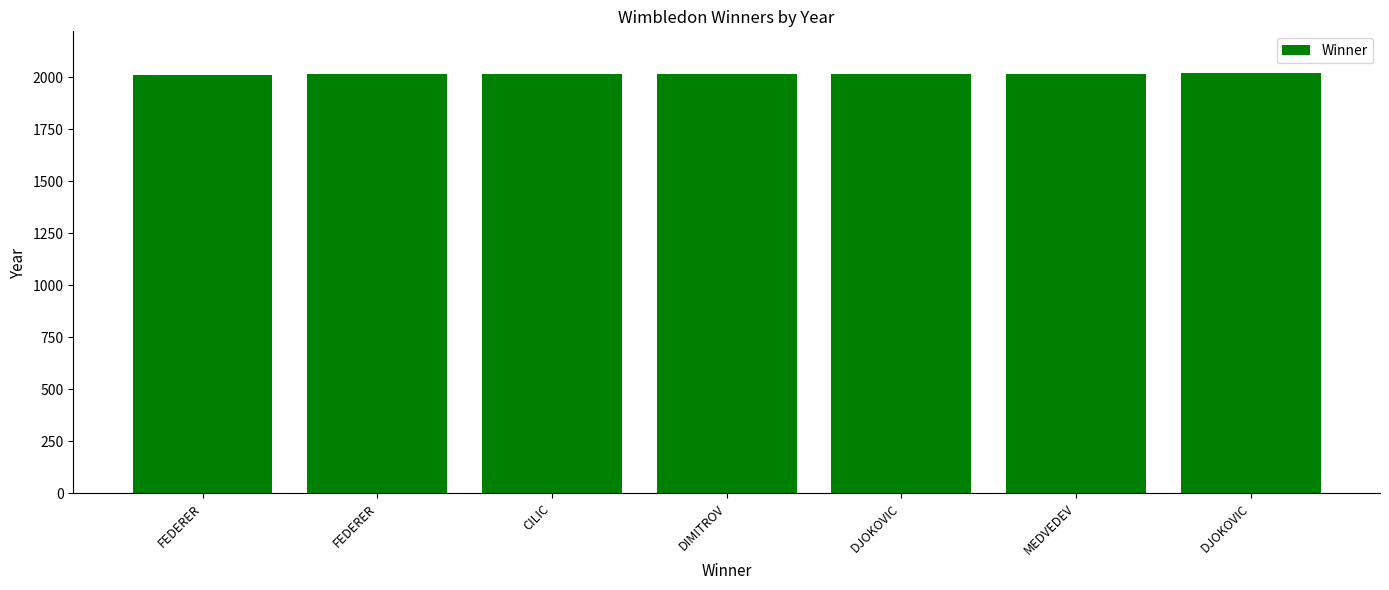

Are the bars horizontal?

No